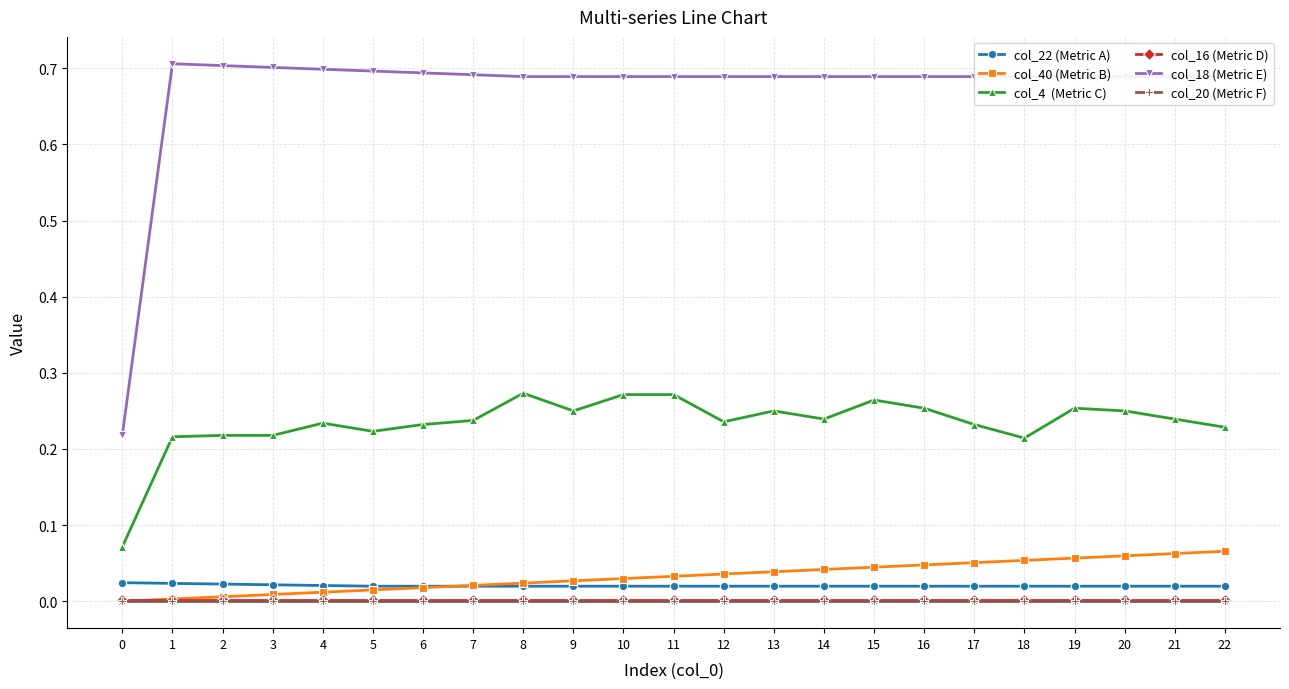

The value of col_40 (Metric B) at 5 is 0.0. True or false?

False